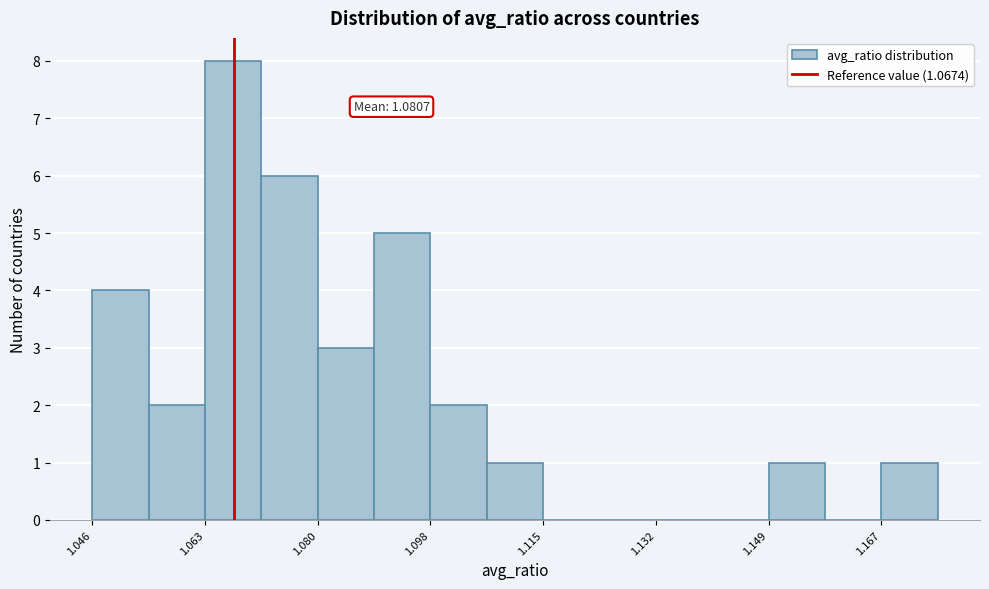

Which range on the x-axis has the tallest bar?

1.062 to 1.072